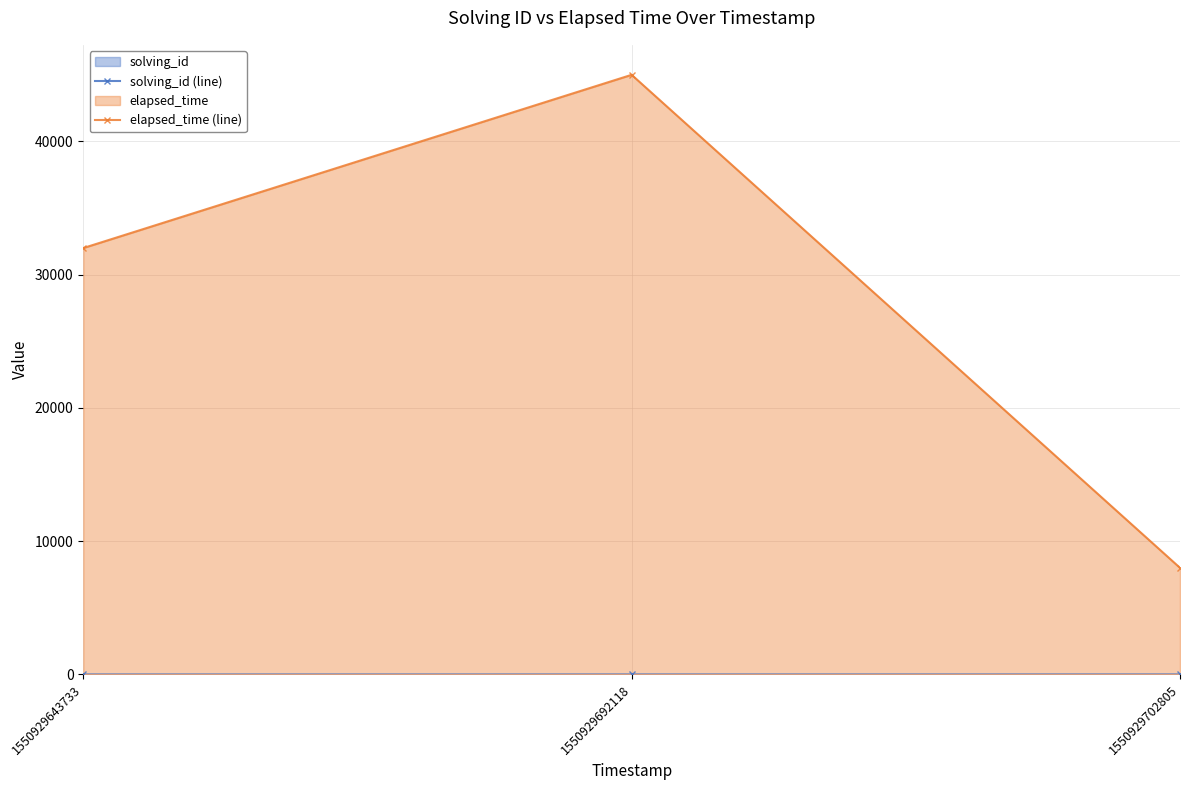

Reading right to left, what are all the values shown in this chart?

solving_id (line): 1550929702805=3	1550929692118=2	1550929643733=1
elapsed_time (line): 1550929702805=8000	1550929692118=45000	1550929643733=32000